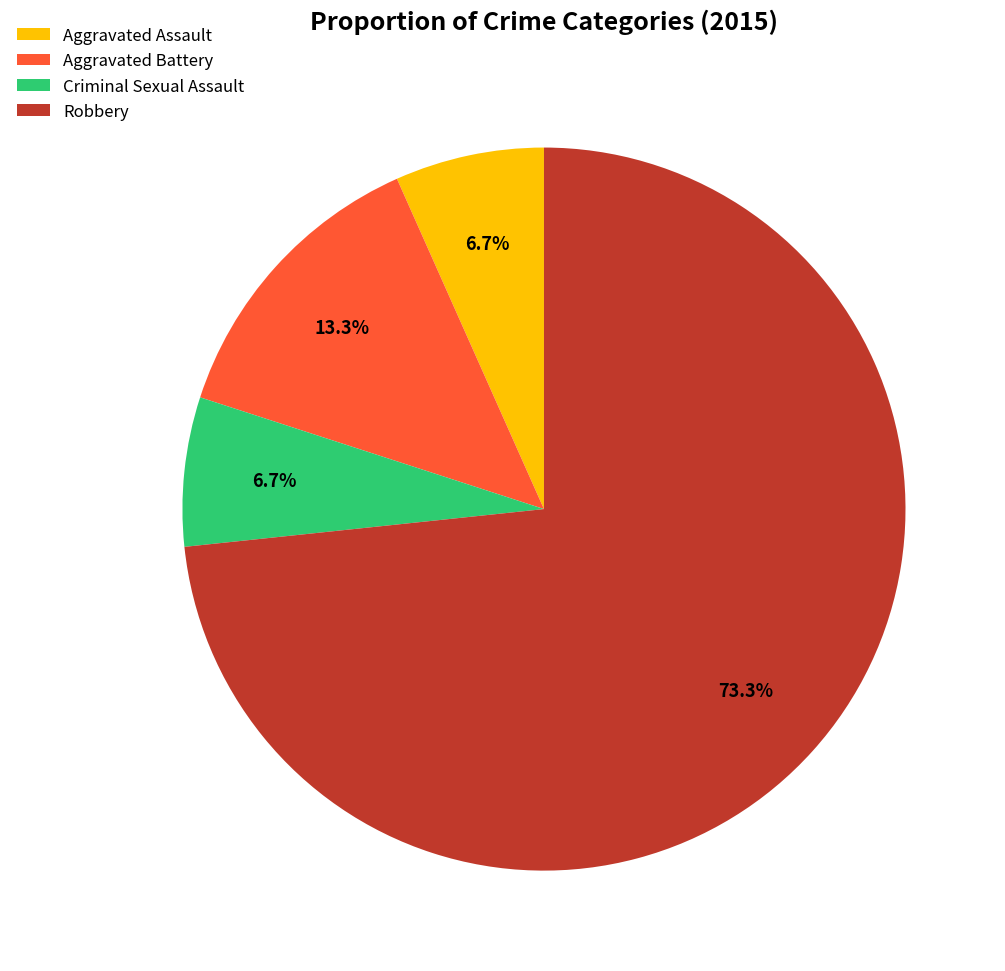

Which slice is the largest?

Robbery